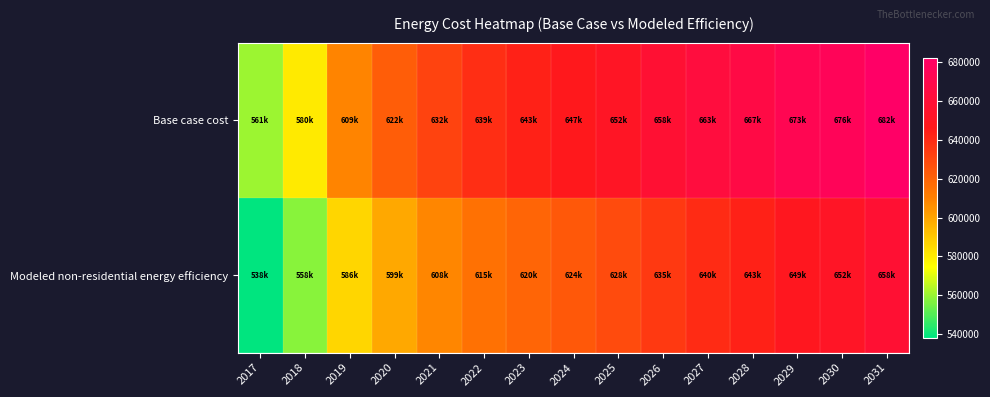

What is the greatest value displayed?

682316.0